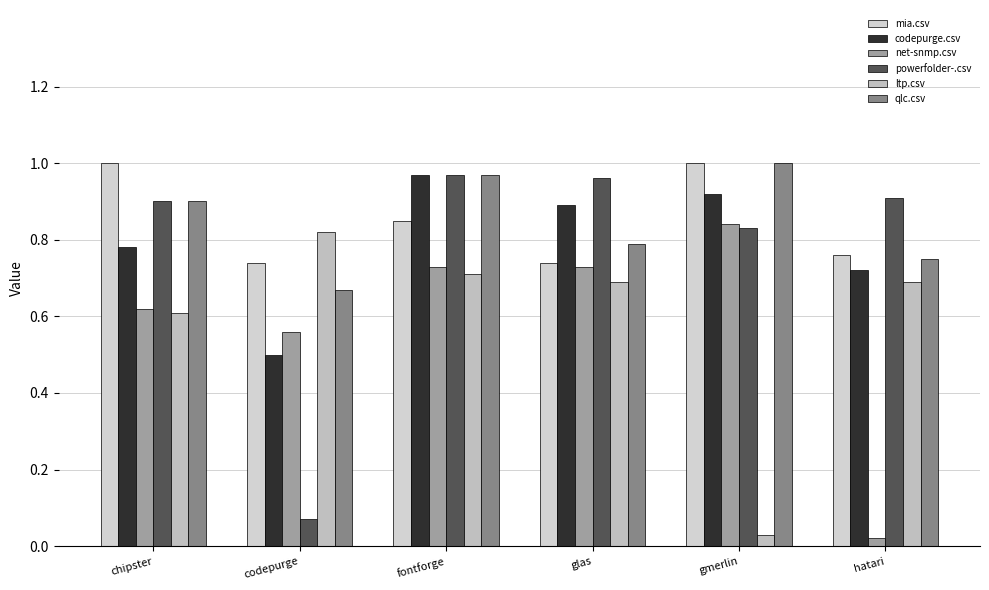

How many categories are shown in the chart?

6